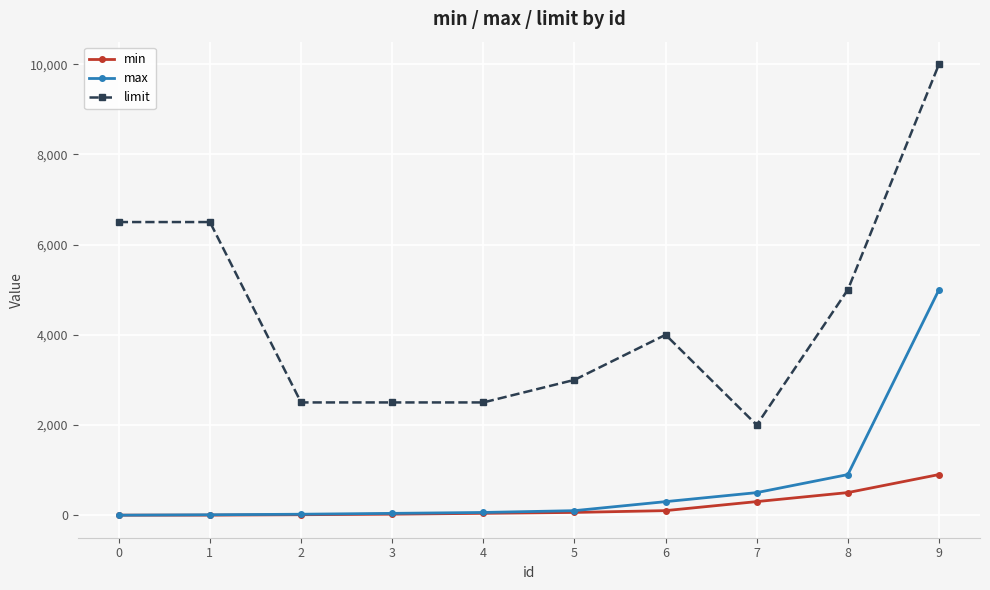

How many values in the limit series are below 4000?

5